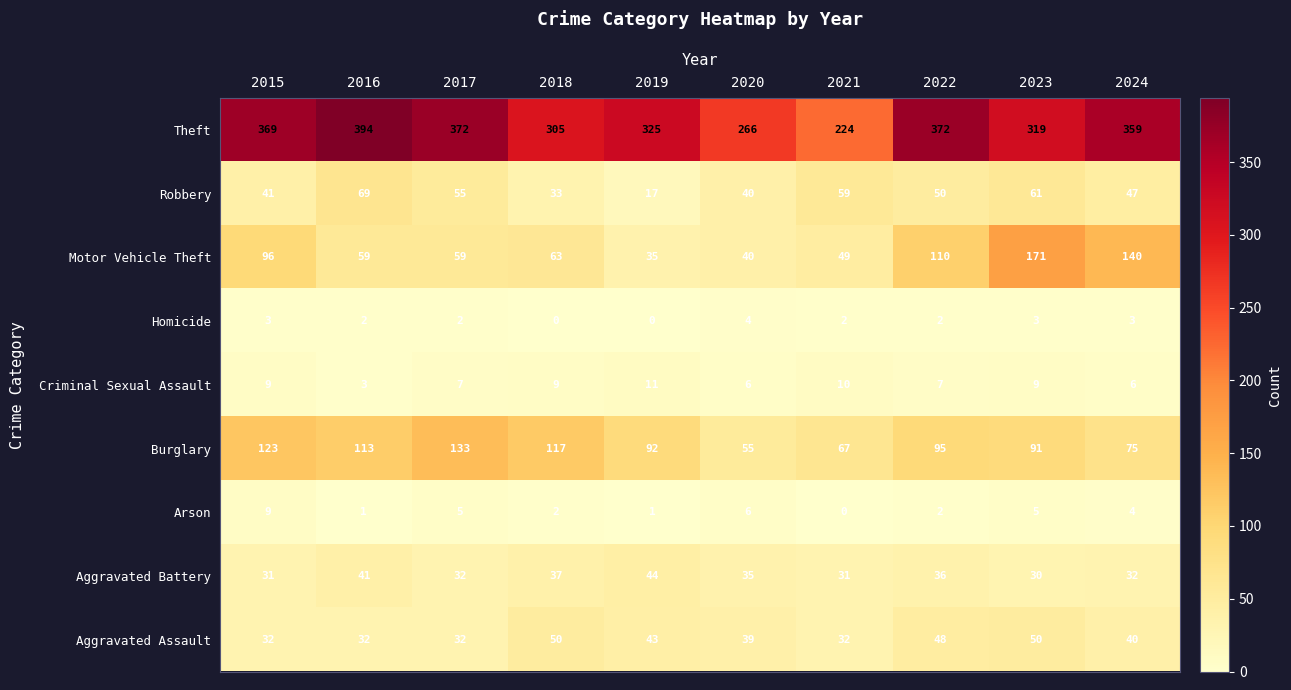

Which series has the widest spread of values?

Theft